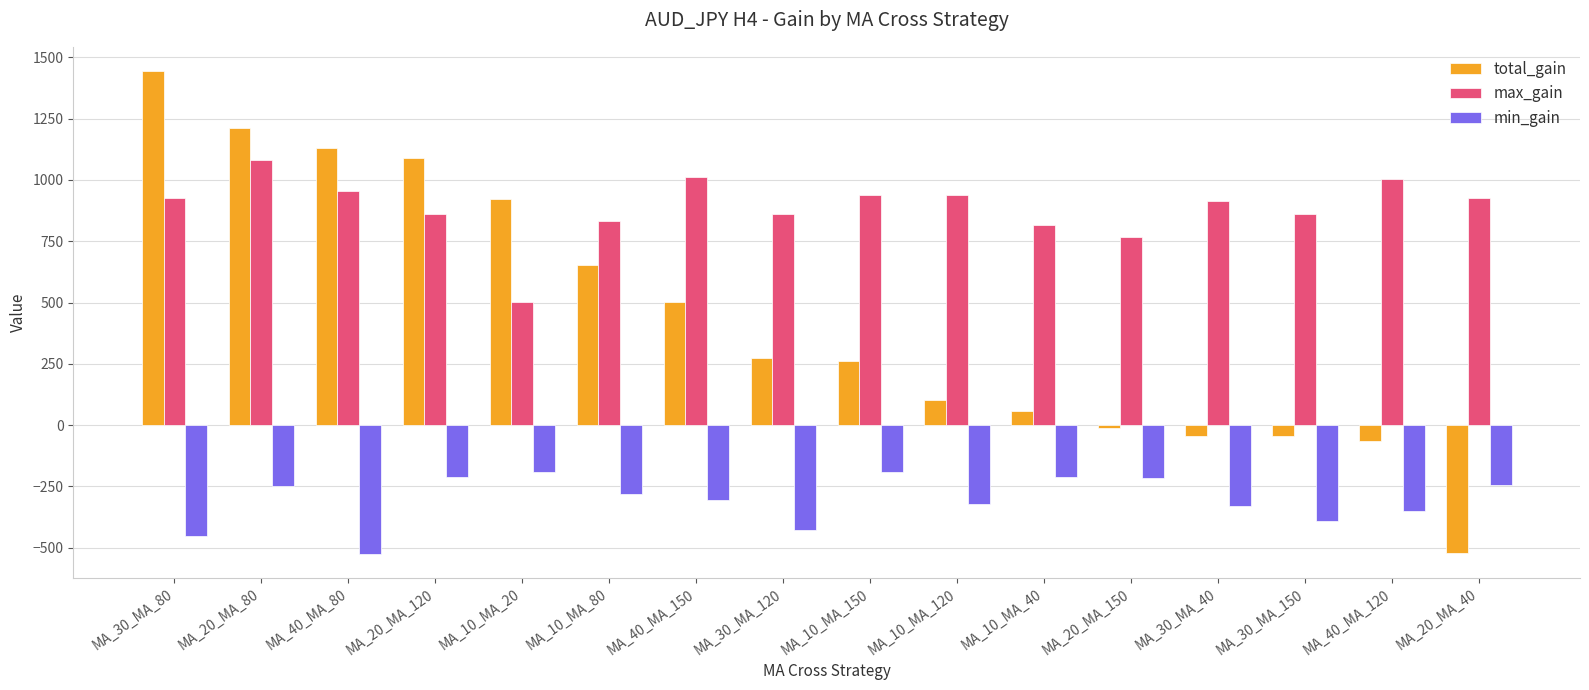

What is the value of the min_gain bar at the 13th from the left?

-330